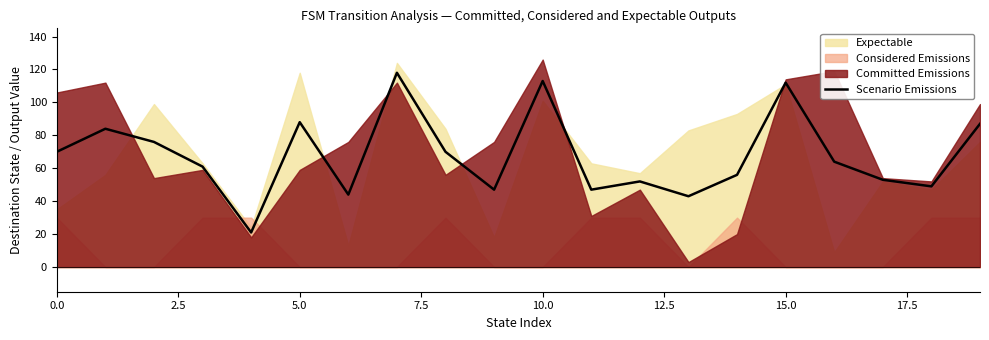

What is the maximum value for Scenario Emissions?

118